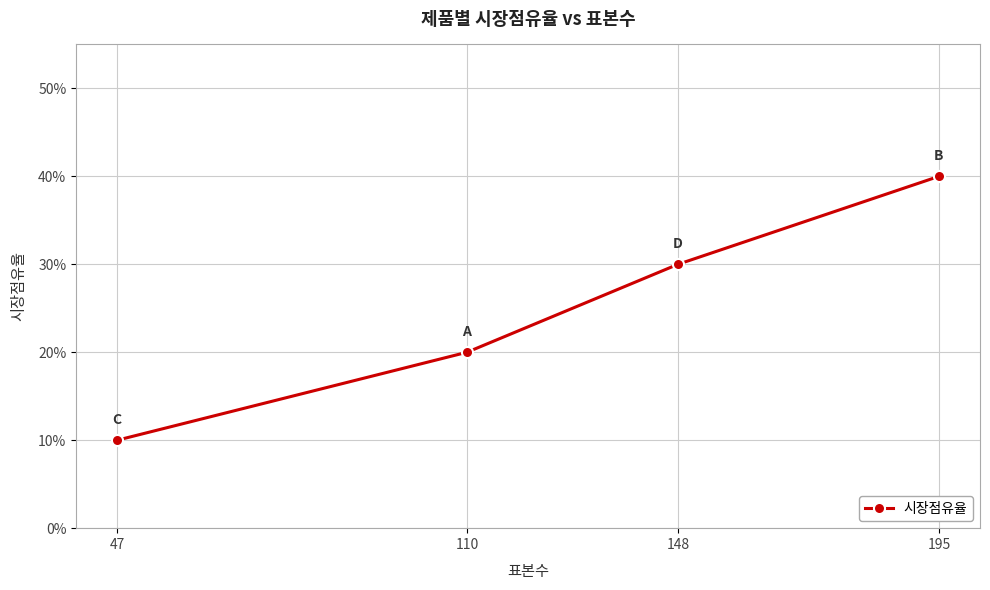

True or false: there are more than 1 points higher than both neighbors.

False